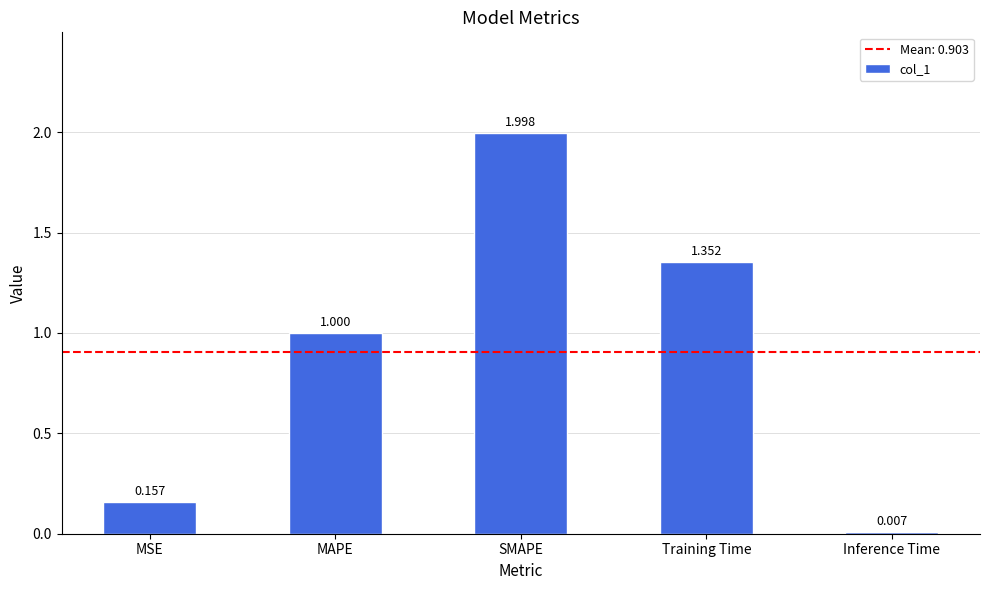

Are the bars grouped side by side (vs. stacked)?

No